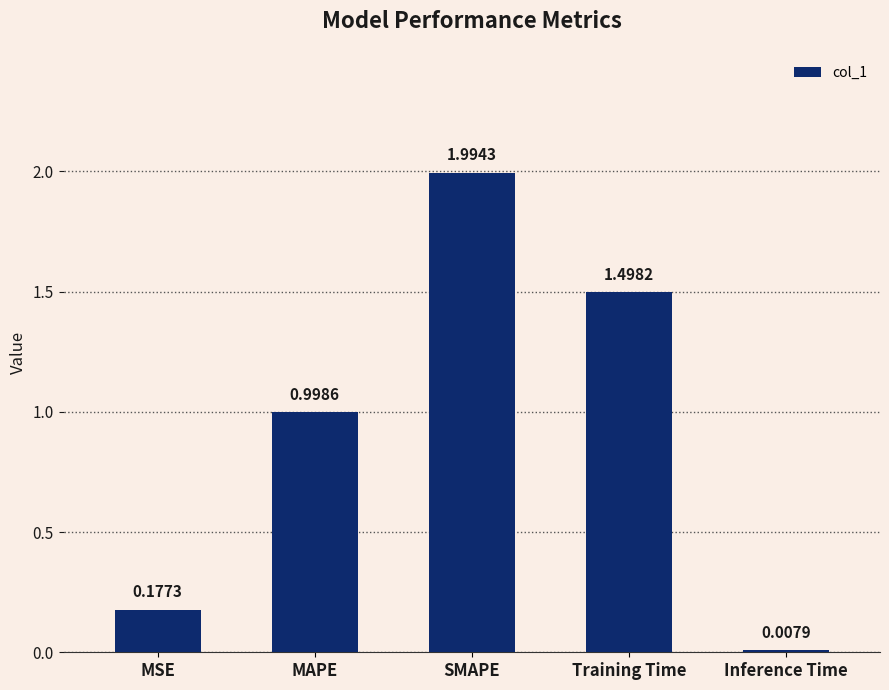

Between MAPE and SMAPE, which is larger?

SMAPE